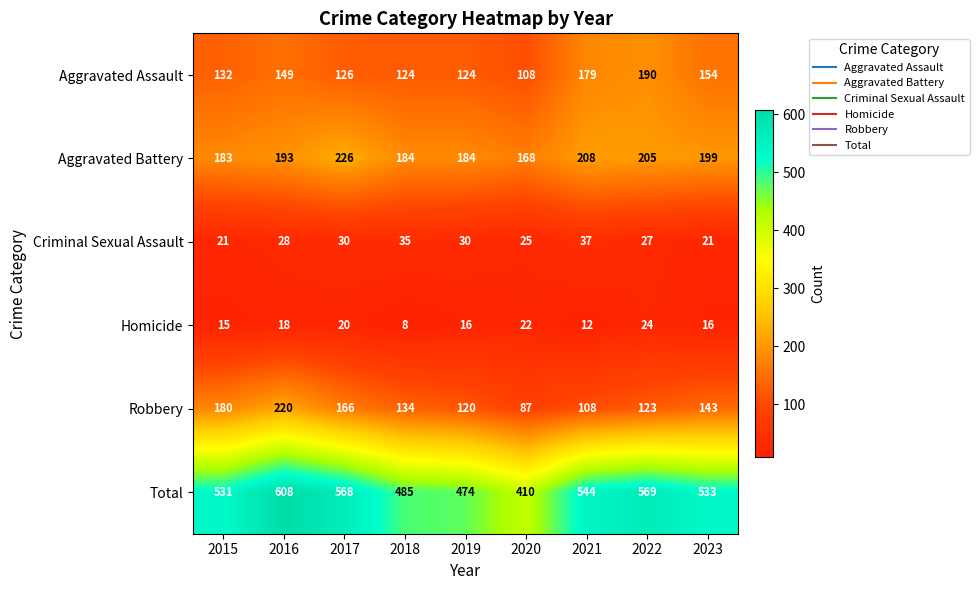

What is the difference between the highest and lowest values at 2023?

517